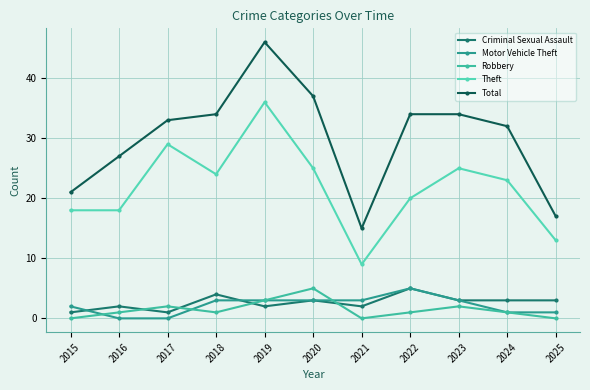

Which series has the largest total across all categories?

Total